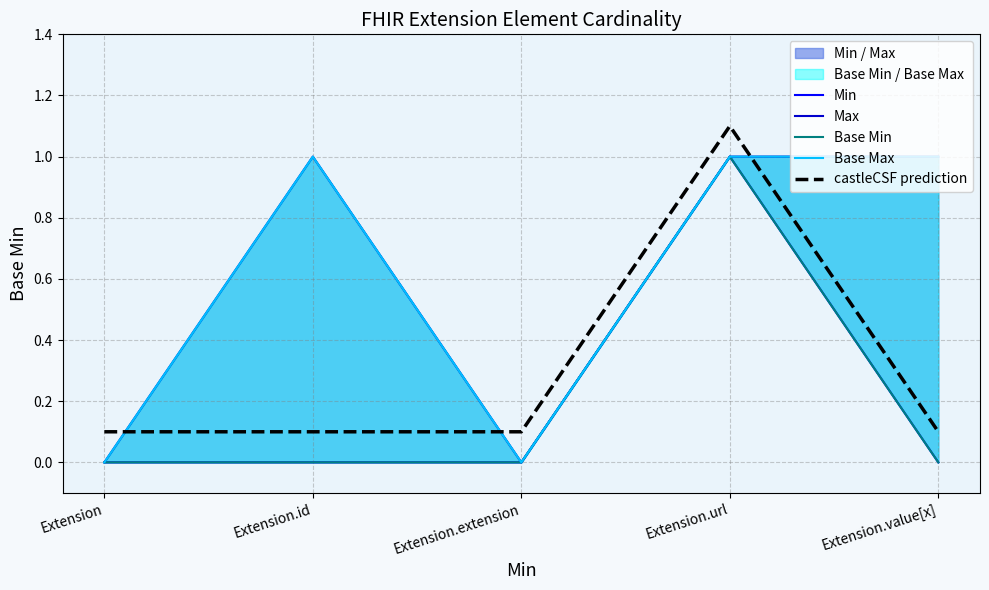

Does the chart display data point markers on the line(s)?

No